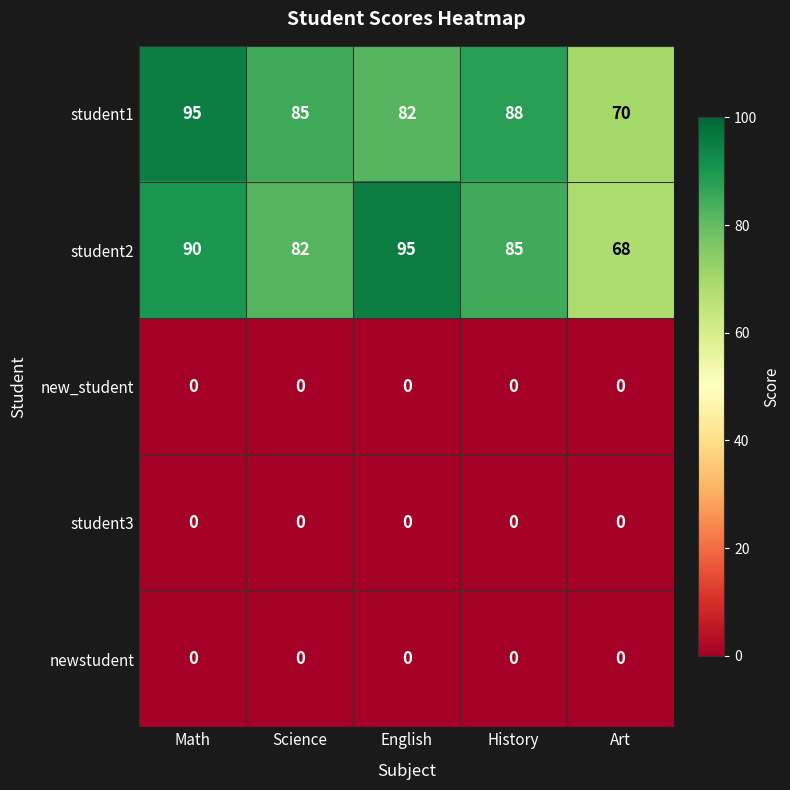

The value of student1 at History is 88. True or false?

True